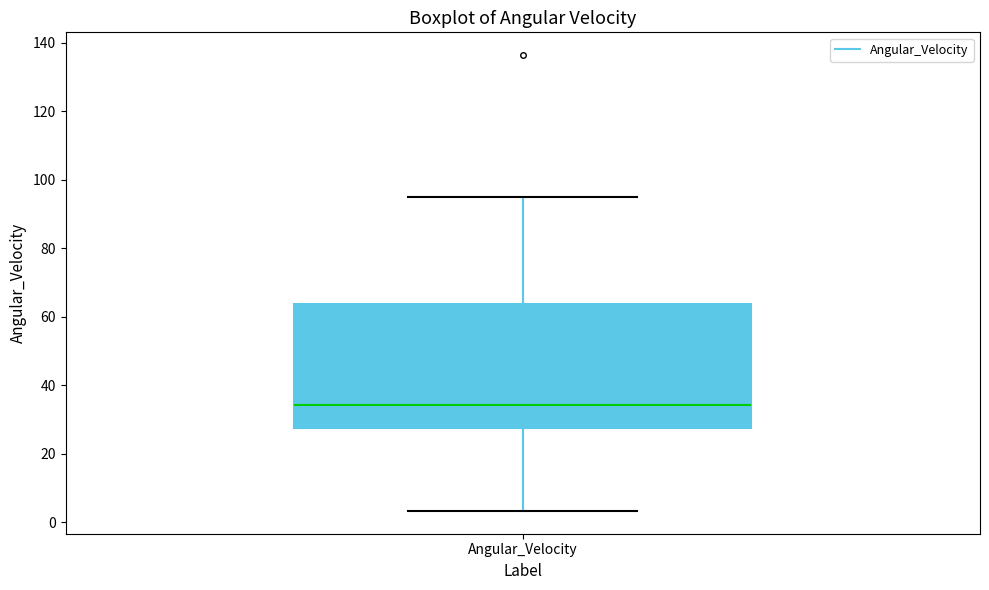

Transcribe this box plot: give where the median line is, the range the box spans, and where the two whiskers end, as read against the y-axis. The values are not printed on the chart, so give them approximately, as read against the axis.

median 34, box 28 to 64, whiskers 4 to 94